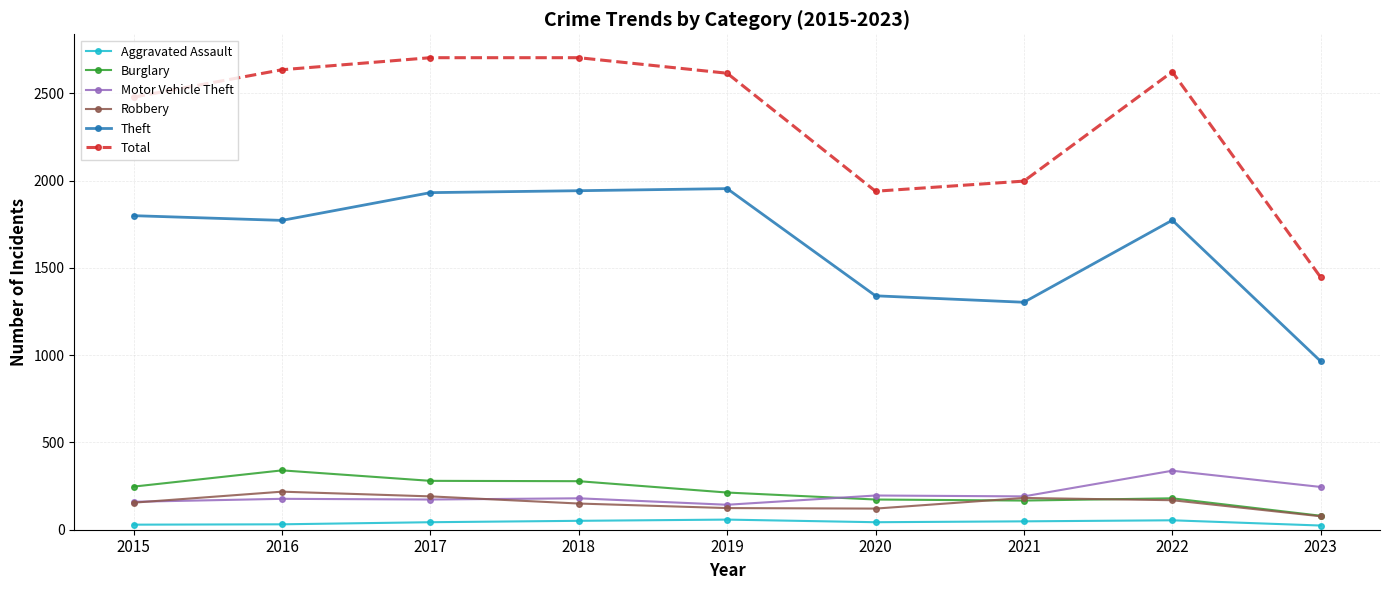

True or false: Theft and Aggravated Assault intersect in this chart.

False